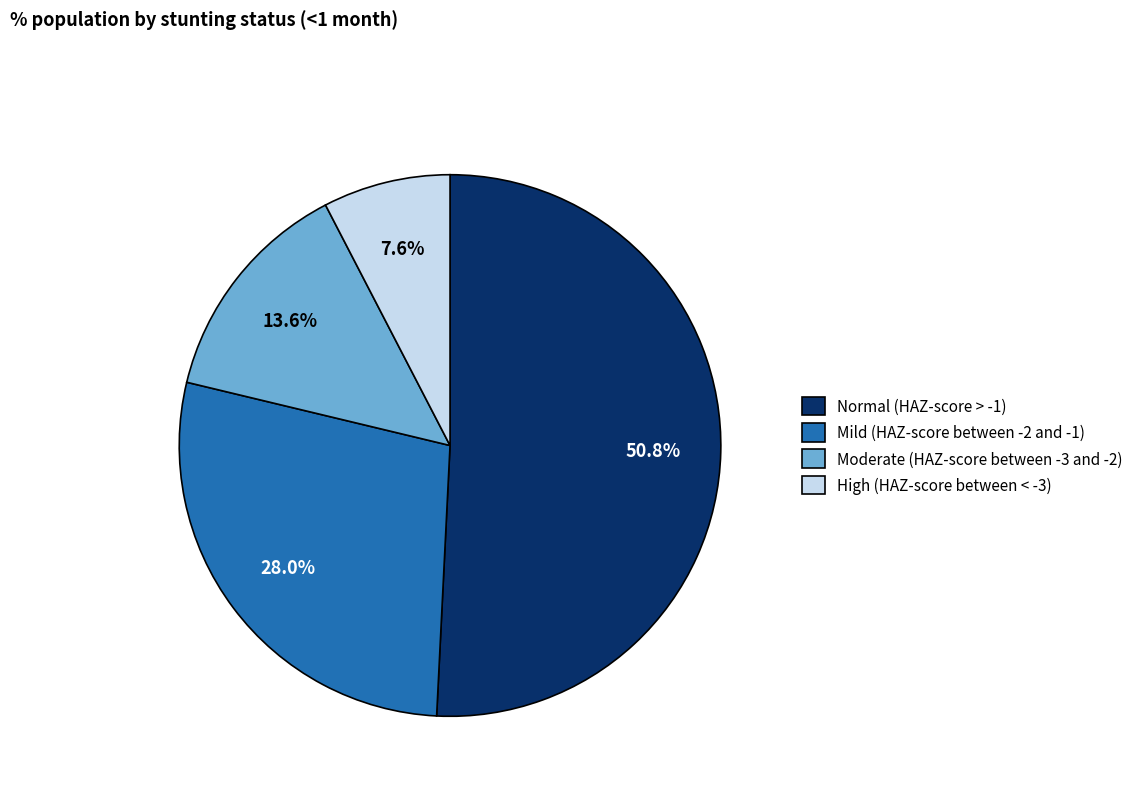

Do High (HAZ-score between < -3) and Mild (HAZ-score between -2 and -1) together represent more than half of the pie?

No